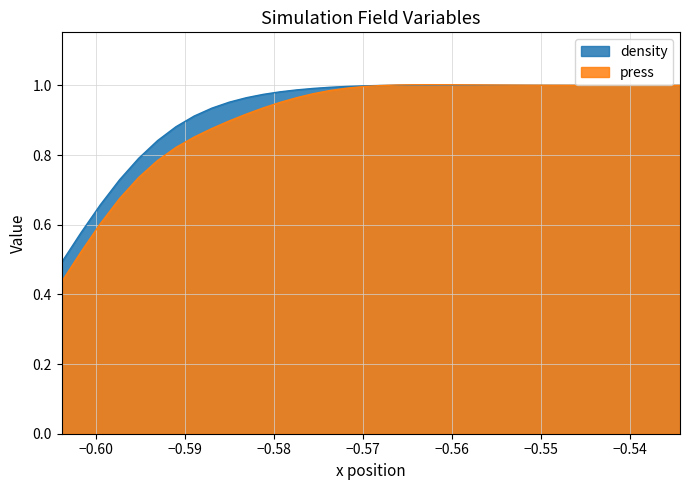

Which series has the widest spread of values?

press